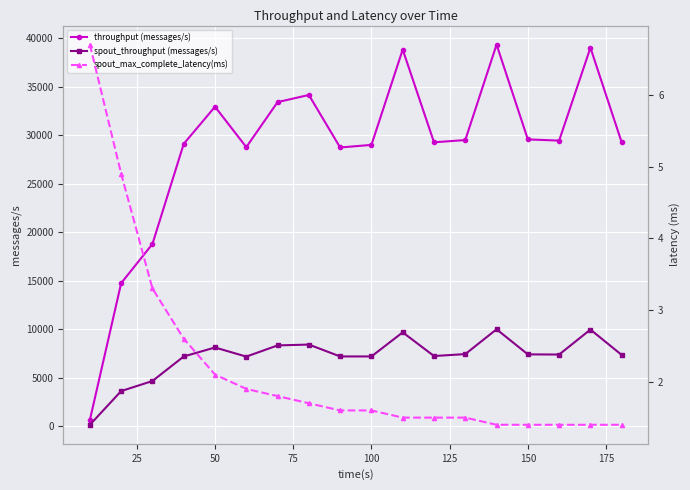

True or false: spout_max_complete_latency(ms) and spout_throughput (messages/s) intersect in this chart.

False